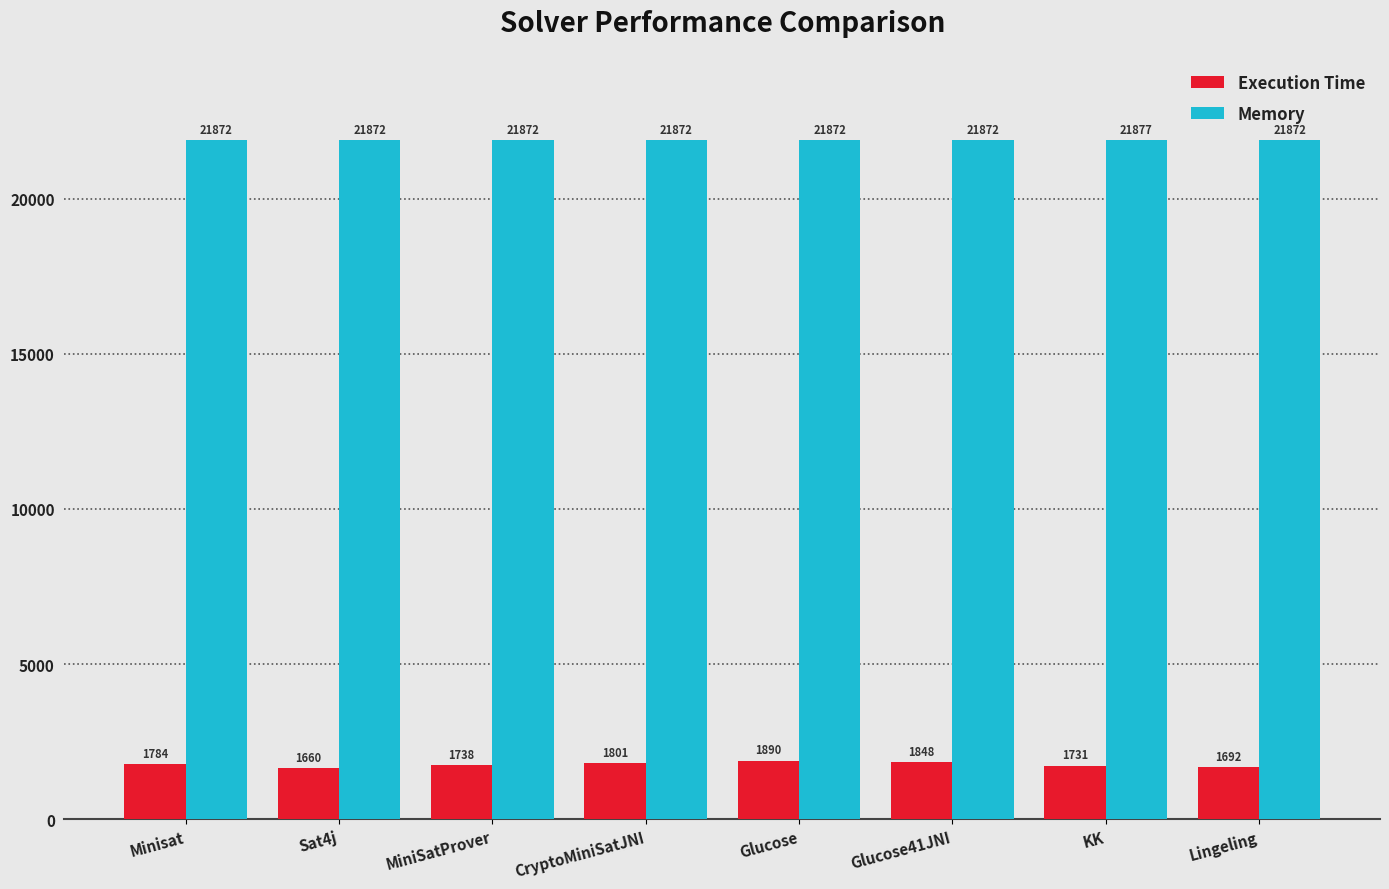

What position from the right is MiniSatProver?

6